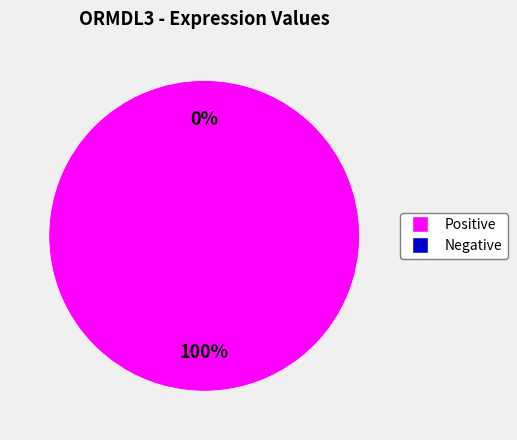

Is 700717 the majority of the pie?

No